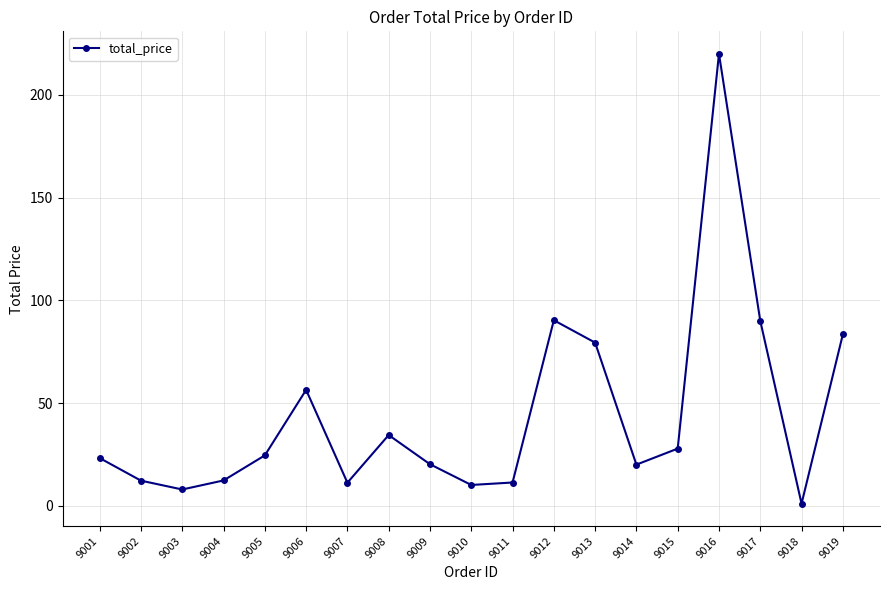

Is it true that the value at 9008 is 34.4?

True